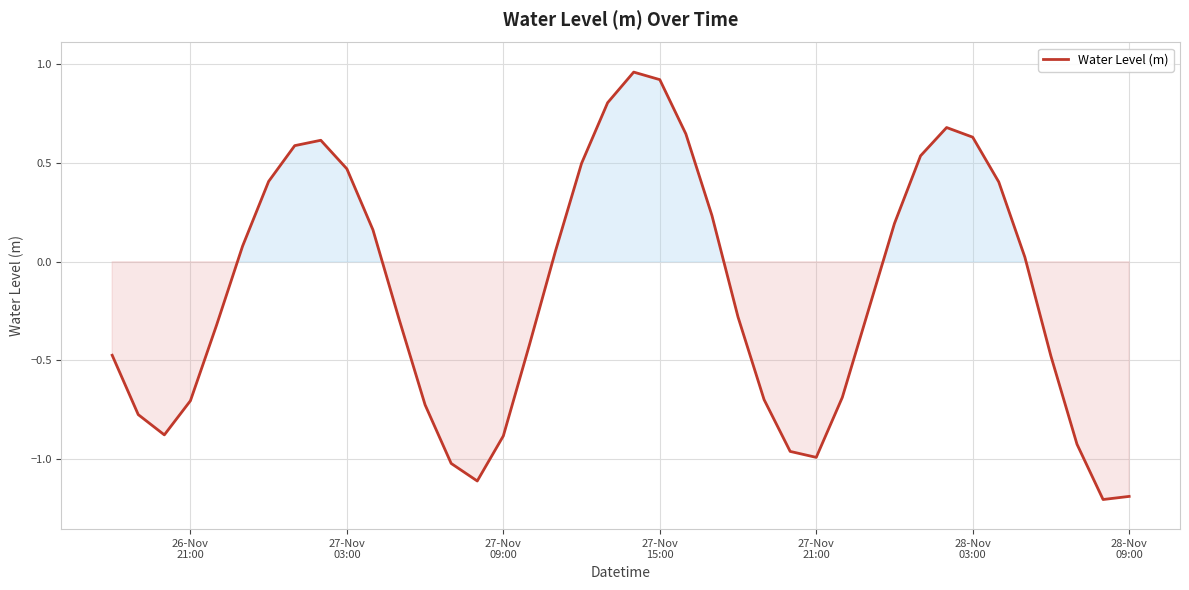

Count the number of categories in the chart.

40